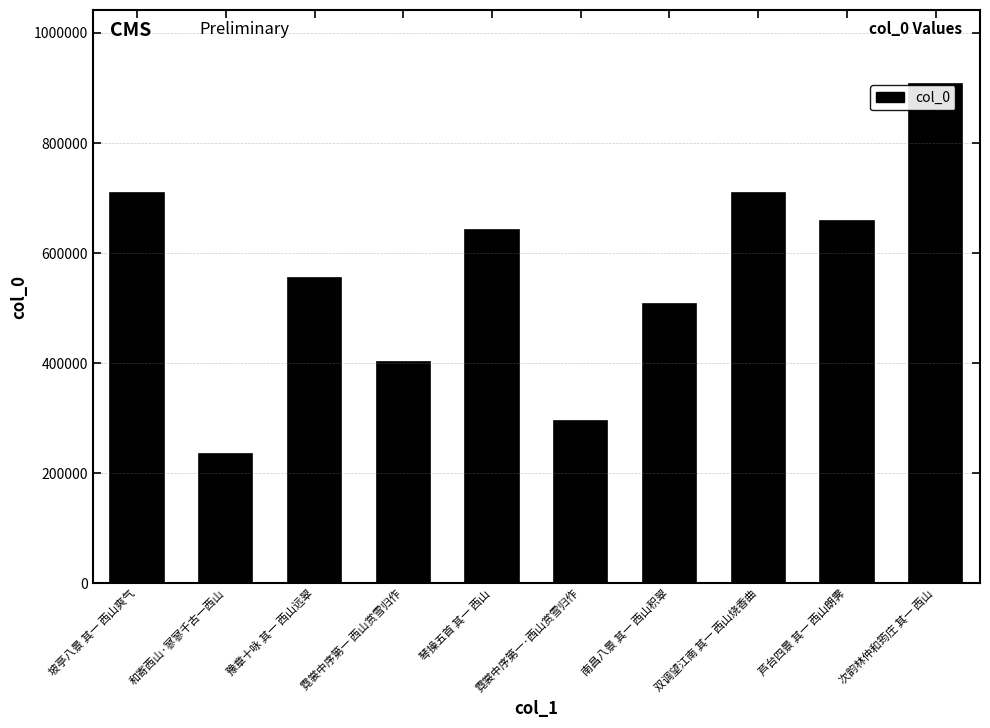

Between 豫章十咏 其一 西山远翠 and 芦台四景 其一 西山朗霁, which is larger?

芦台四景 其一 西山朗霁